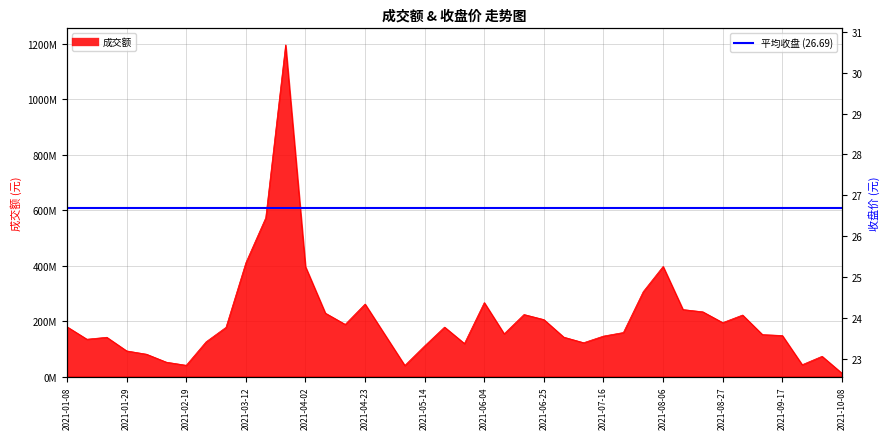

At which category does 成交额 reach its first local peak?

2021-01-22